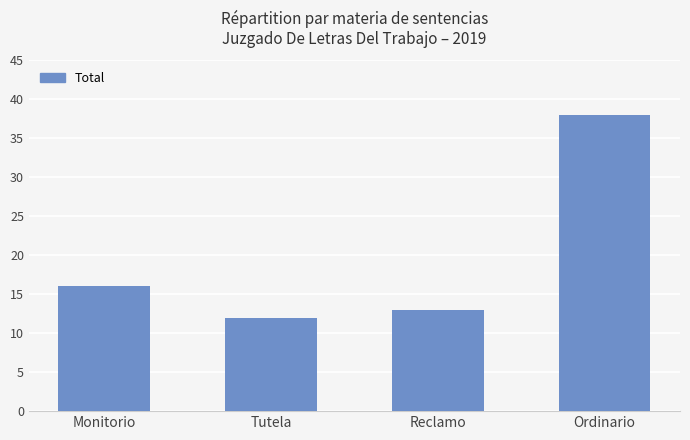

True or false: the data shows 38 at Ordinario.

True